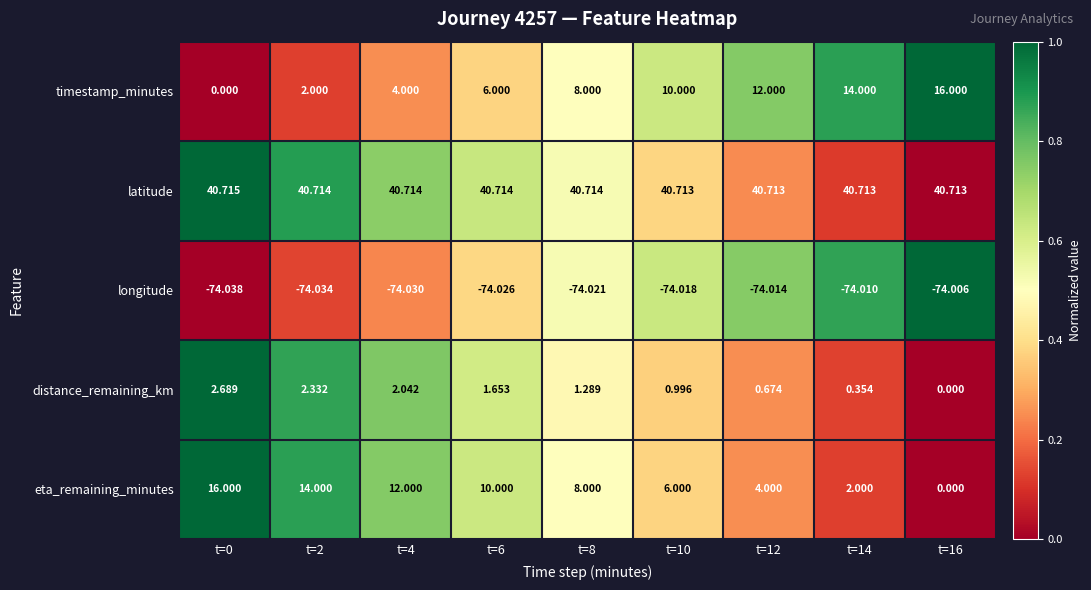

At t=10, list the series in order from largest to smallest.

latitude, timestamp_minutes, eta_remaining_minutes, distance_remaining_km, longitude